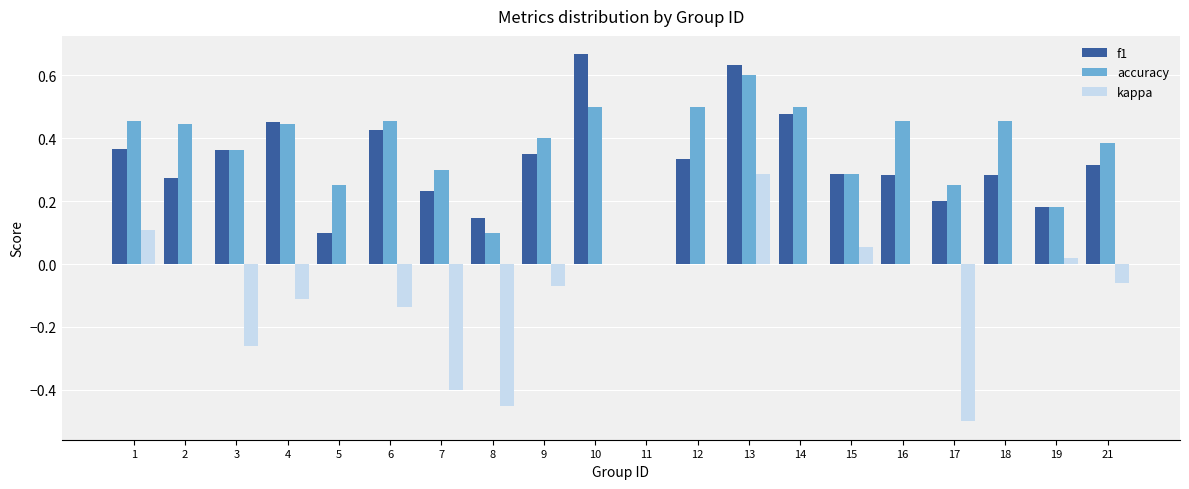

The kappa series shows -0.5 at 17. True or false?

True